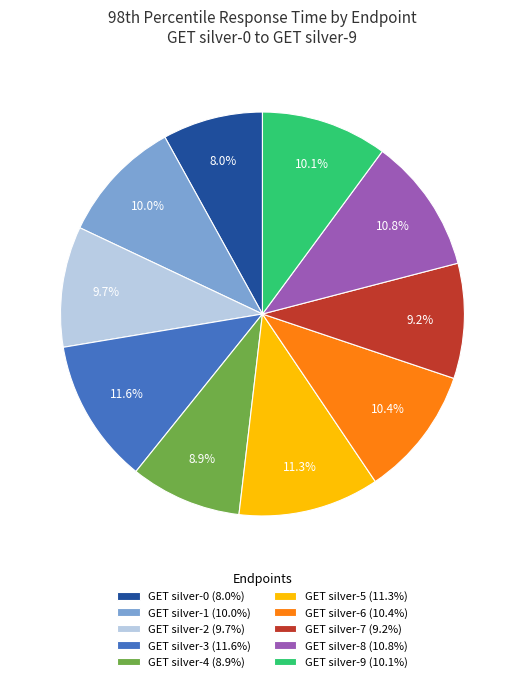

Is GET silver-9 the majority of the pie?

No